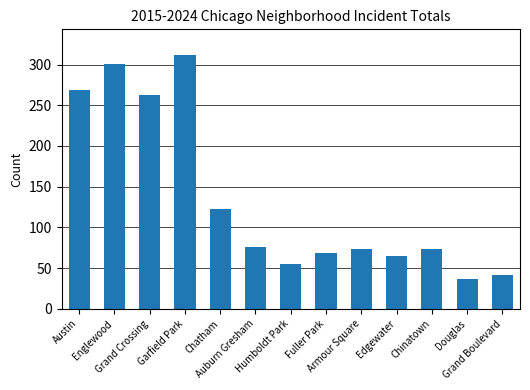

What is the change in value from Grand Crossing to Armour Square?

-188